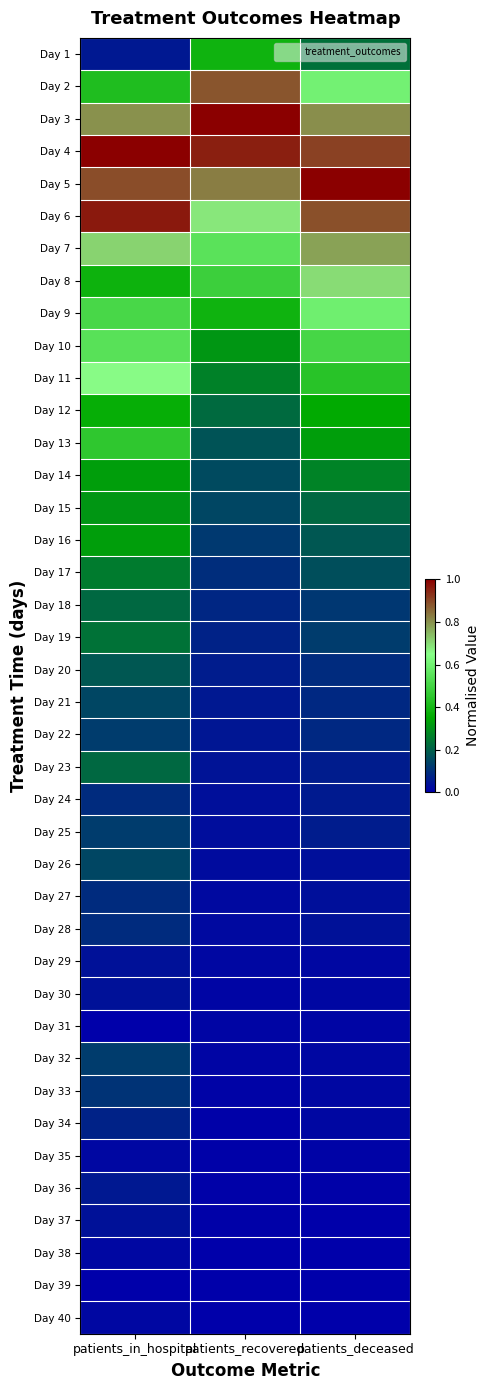

At which category is the sum across all series the highest?

patients_in_hospital